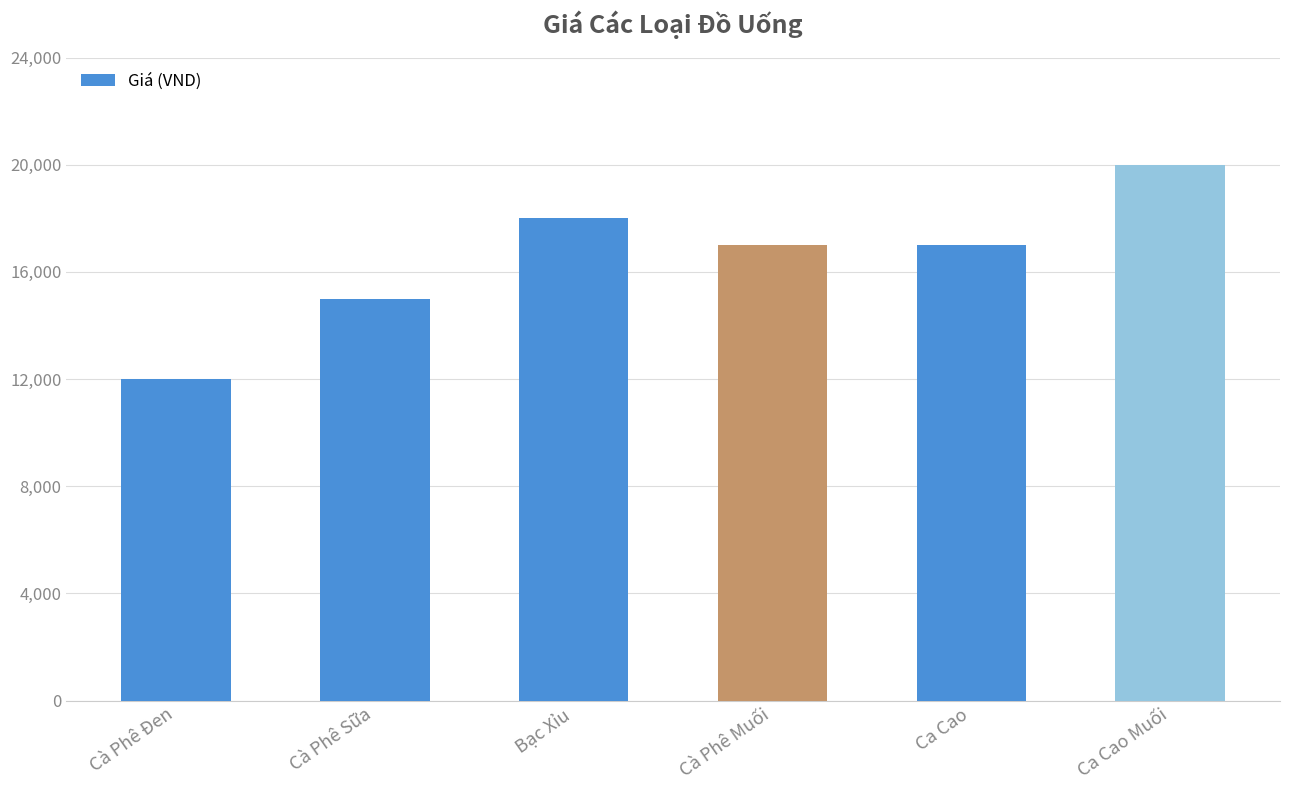

Which has a higher value, Bạc Xỉu or Ca Cao?

Bạc Xỉu